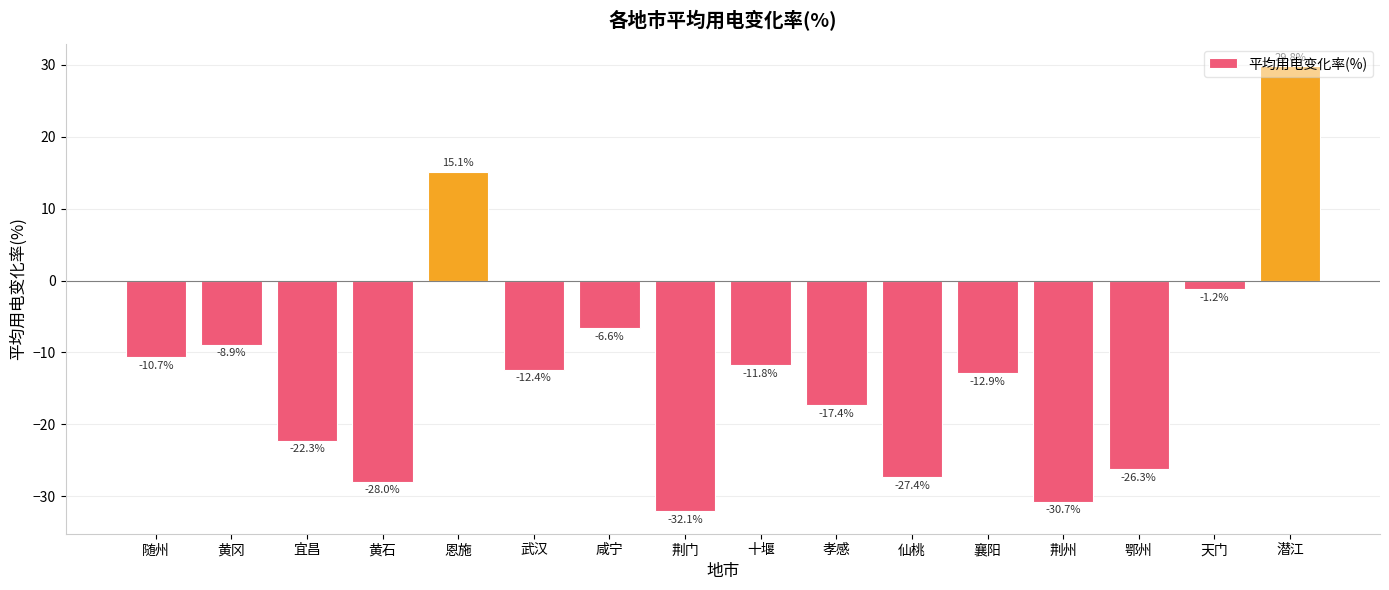

Rank the categories by value from highest to lowest.

潜江, 恩施, 天门, 咸宁, 黄冈, 随州, 十堰, 武汉, 襄阳, 孝感, 宜昌, 鄂州, 仙桃, 黄石, 荆州, 荆门